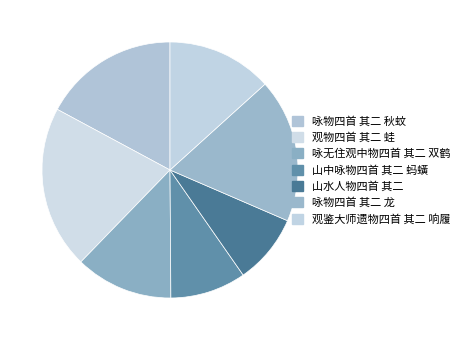

Between 山中咏物四首 其二 蚂蟥 and 咏无住观中物四首 其二 双鹤, which is larger?

咏无住观中物四首 其二 双鹤